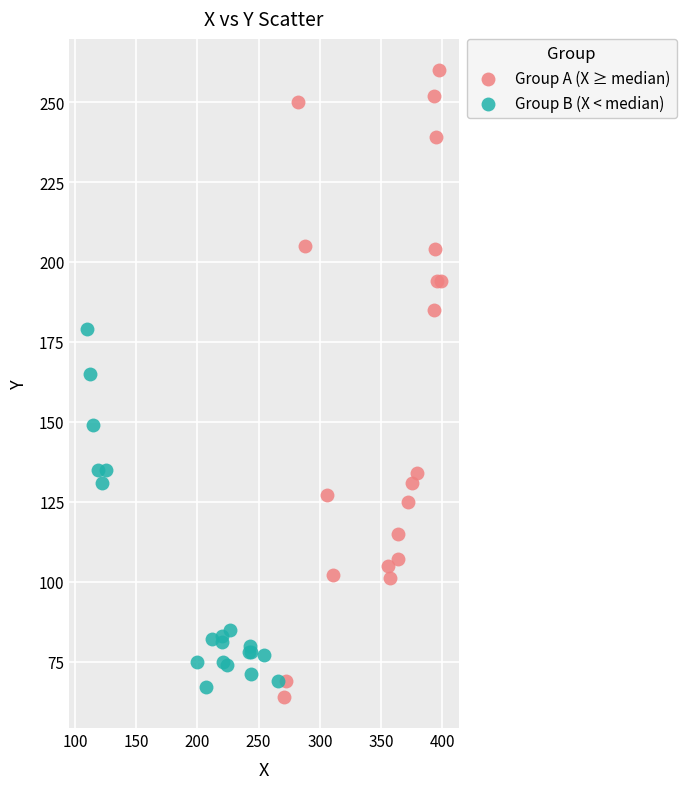

Which series has the largest Y range (max minus min)?

Group A (X ≥ median)